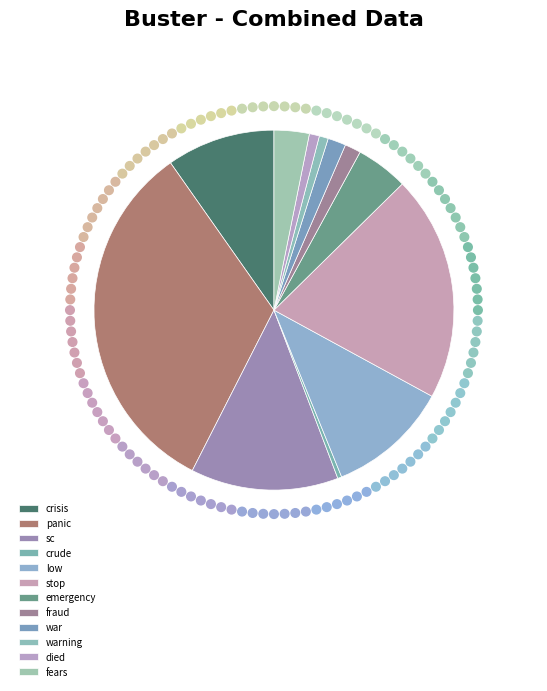

The panic slice represents 33% of the pie. True or false?

True